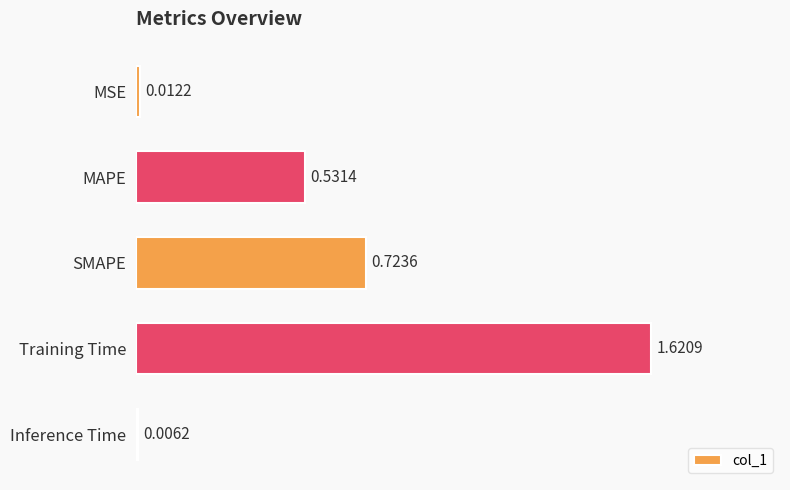

What is the sum of all values?

2.9